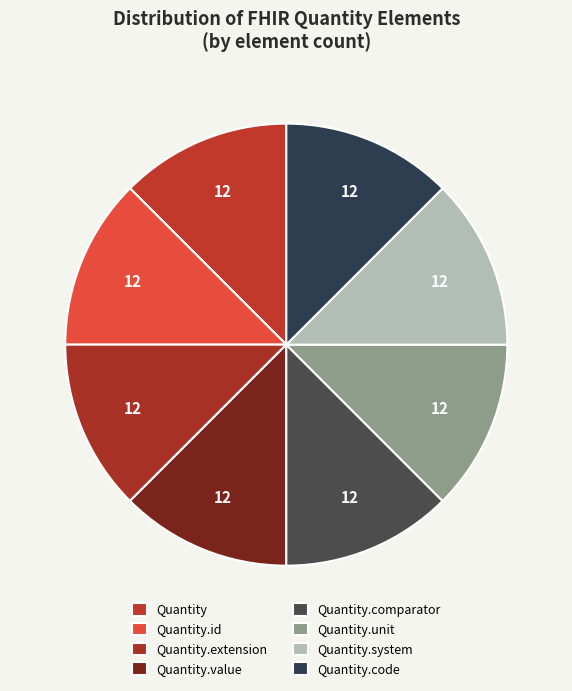

Count the number of slices in the pie.

8